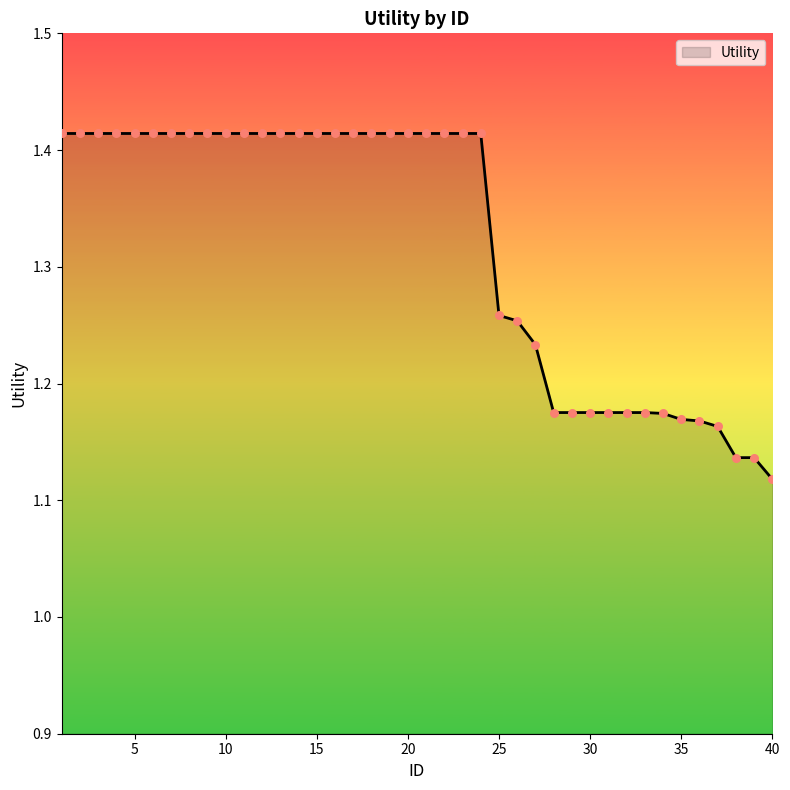

What is the difference between the maximum and minimum values?

0.3